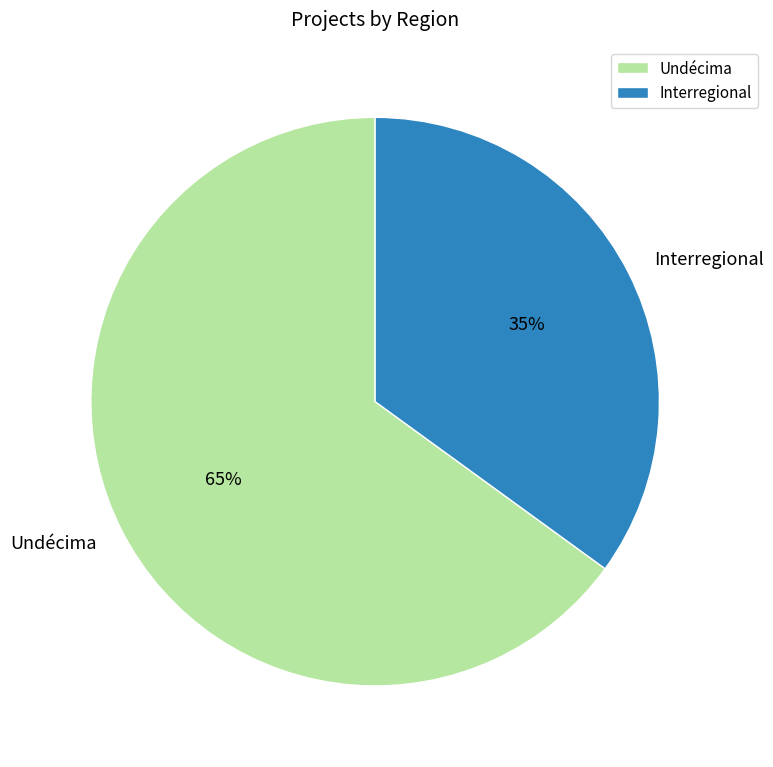

To the nearest percent, what is the average slice percentage?

50%